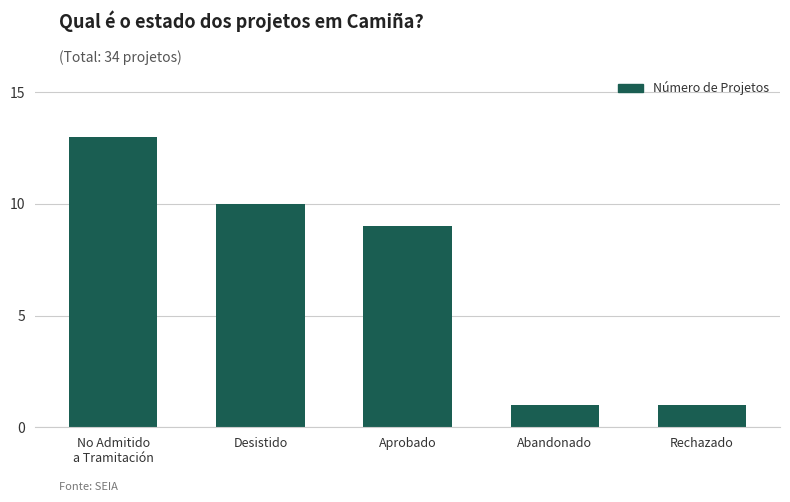

At which label is the value closest to 7?

Aprobado